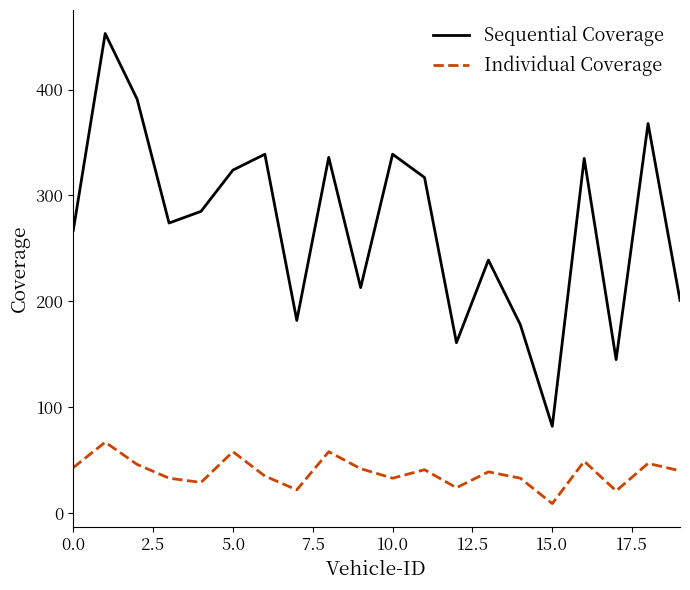

Which series has the widest spread of values?

Sequential Coverage